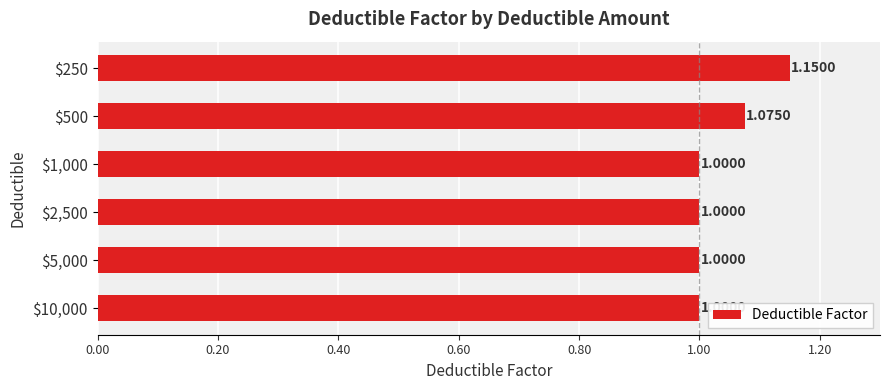

What is the average value?

1.0